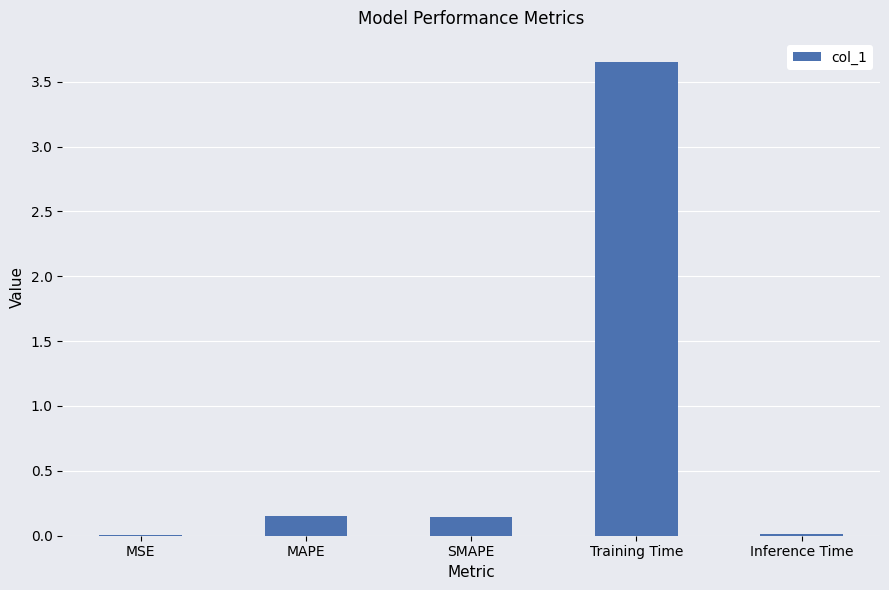

Is it true that the value at MSE is 0.0?

True